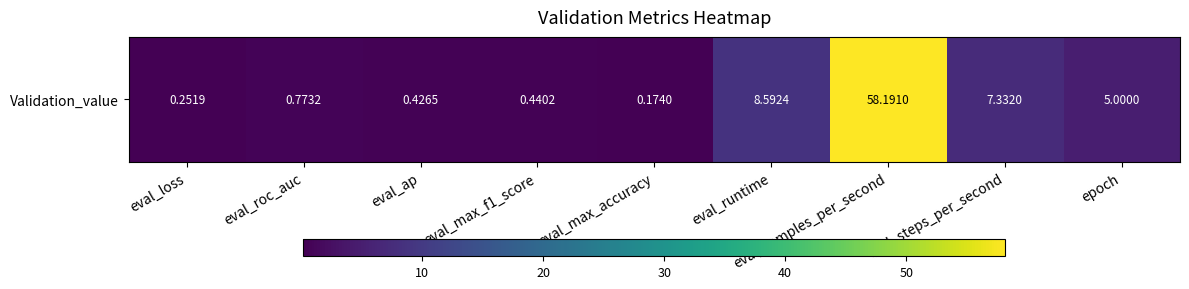

Reading left to right, list all the values displayed in this chart.

eval_loss=0.3	eval_roc_auc=0.8	eval_ap=0.4	eval_max_f1_score=0.4	eval_max_accuracy=0.2	eval_runtime=8.6	eval_samples_per_second=58.2	eval_steps_per_second=7.3	epoch=5.0